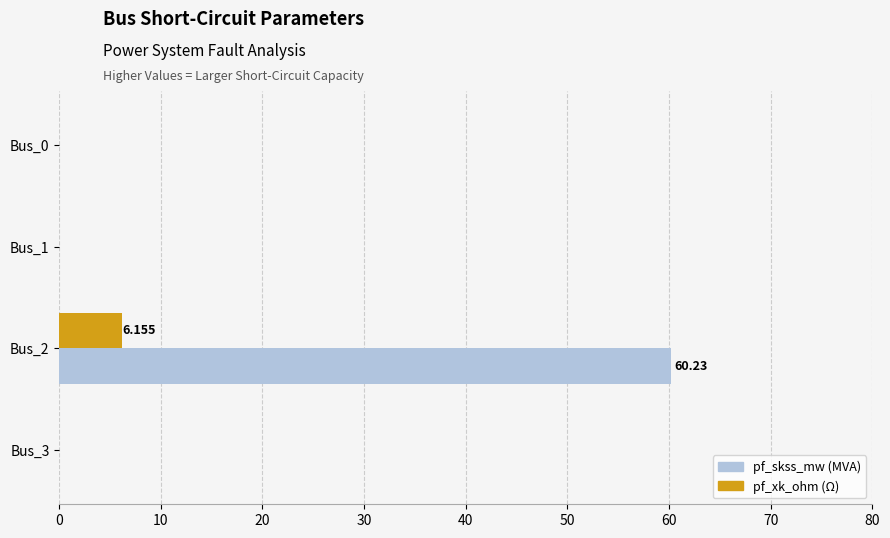

How many series are shown in this chart?

2